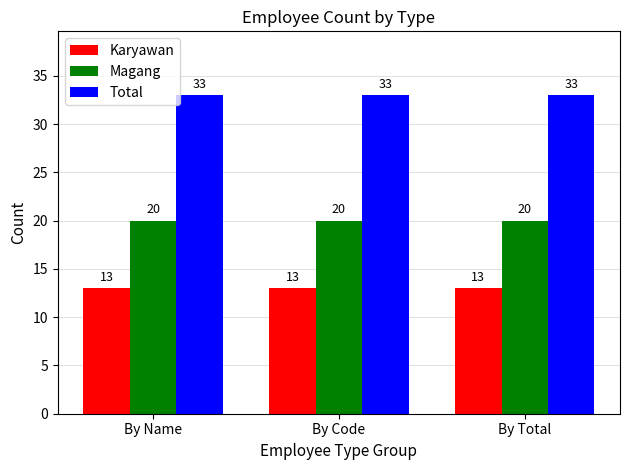

Rank the series by their maximum value, from lowest to highest.

Karyawan, Magang, Total